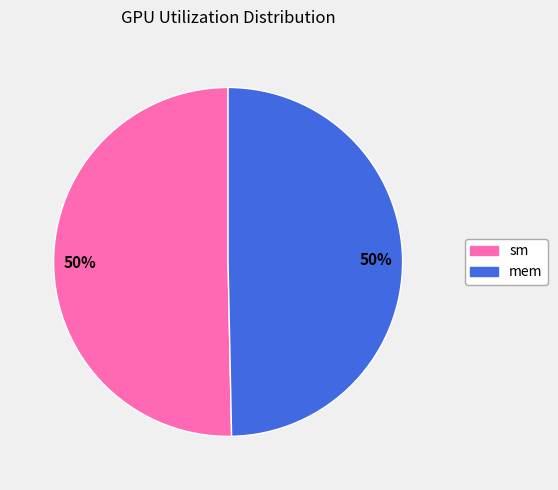

The sm slice represents 50% of the pie. True or false?

True